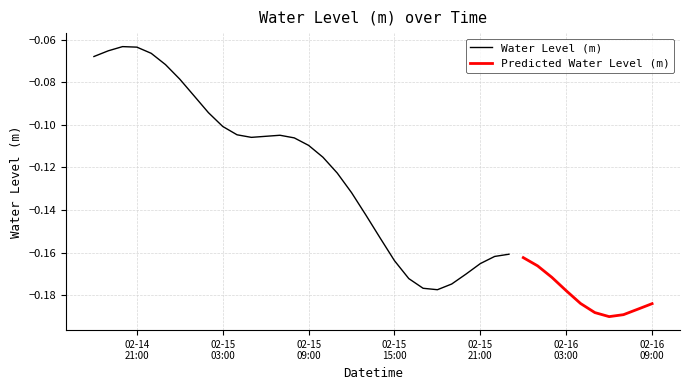

Where is the first local maximum?

2023-02-14 20:00:00